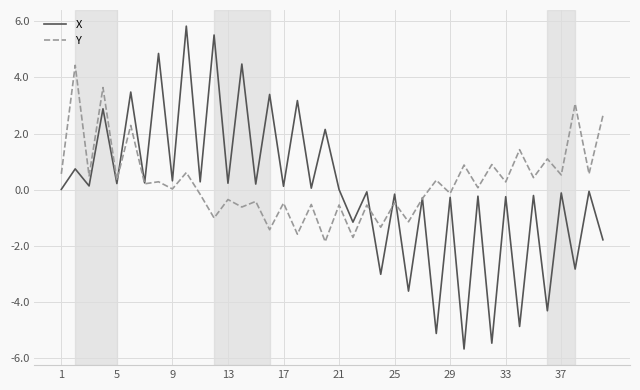

What is the lowest value of the Y series?

-1.9